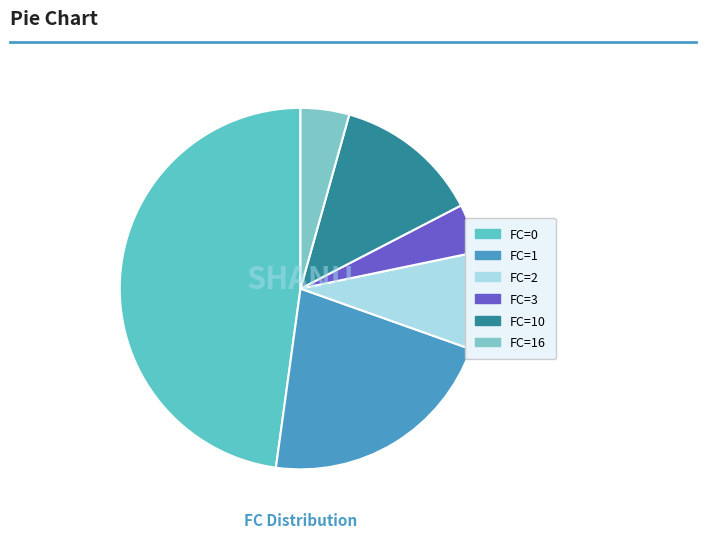

Is it true that FC=16 is 4% of the pie?

True